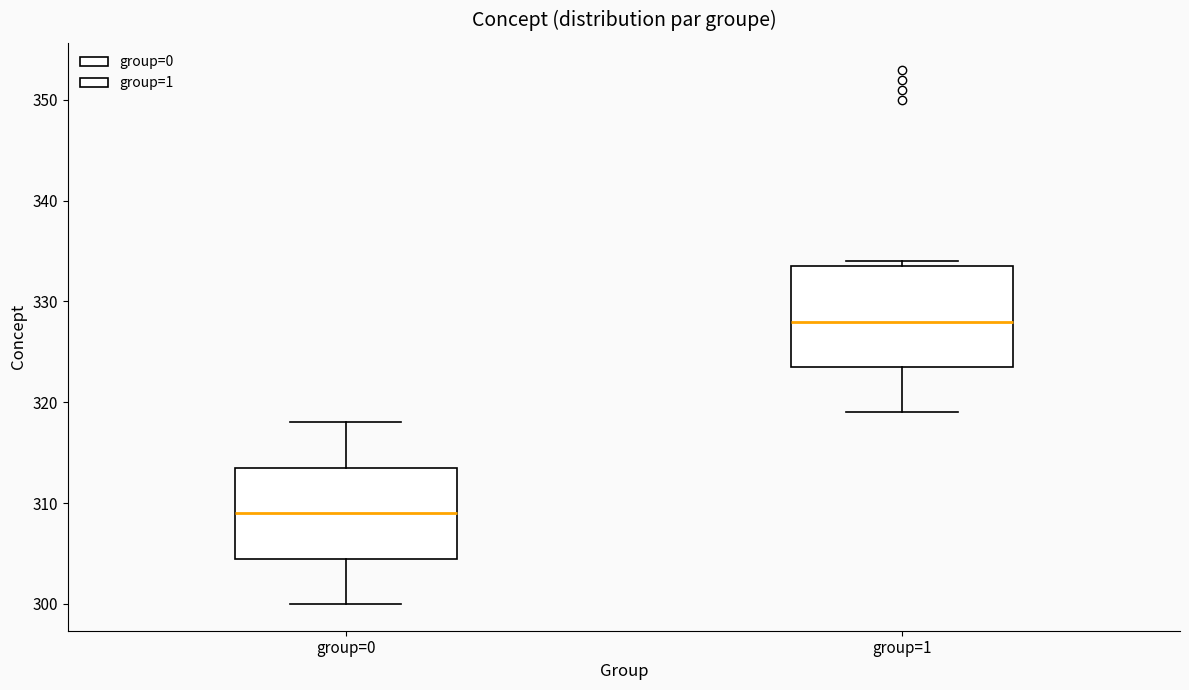

Where does the lower whisker of the box for group=0 end on the y-axis? The values are not printed on the chart, so give them approximately, as read against the axis.

300